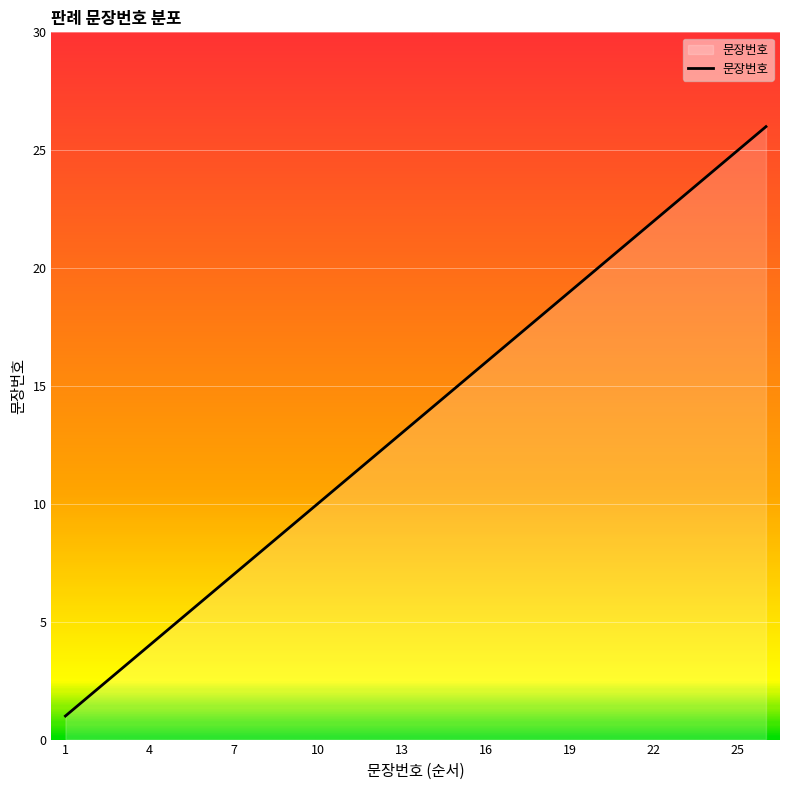

How many series are shown in this chart?

1